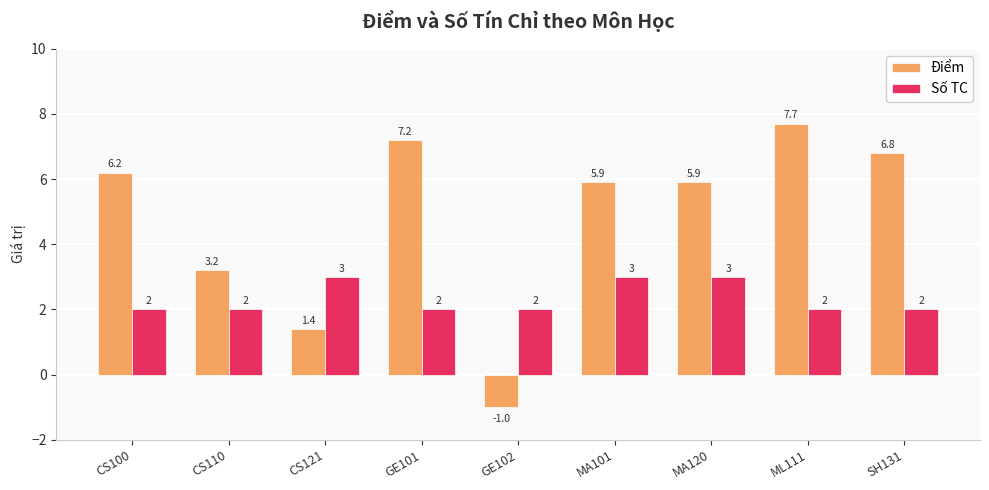

Where does the Điểm series first go above 5?

CS100